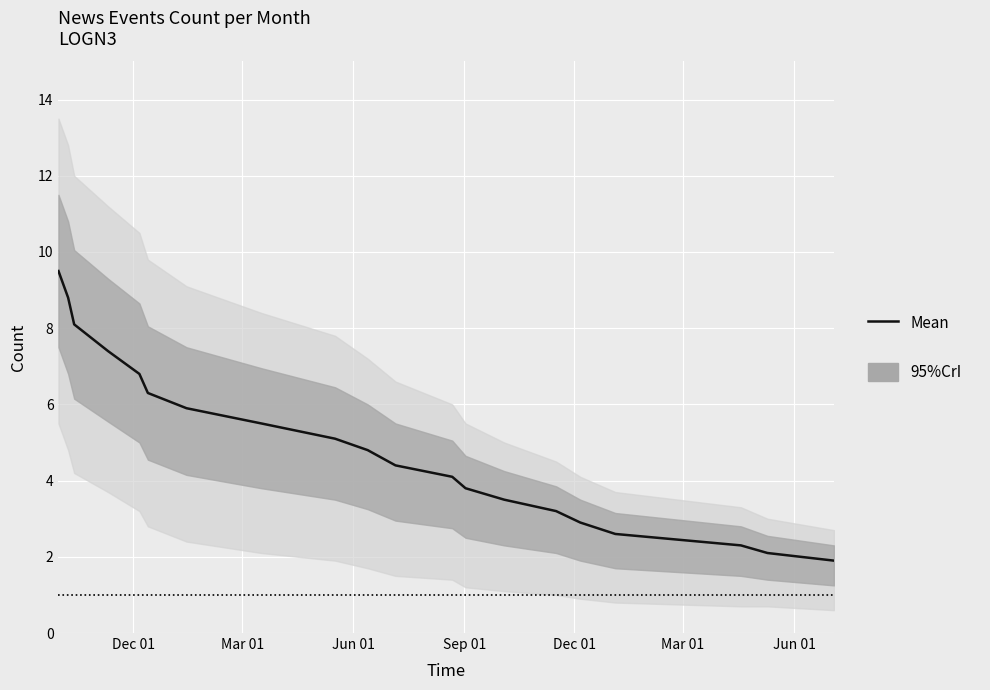

At which label does the data first exceed 4?

Dec 01